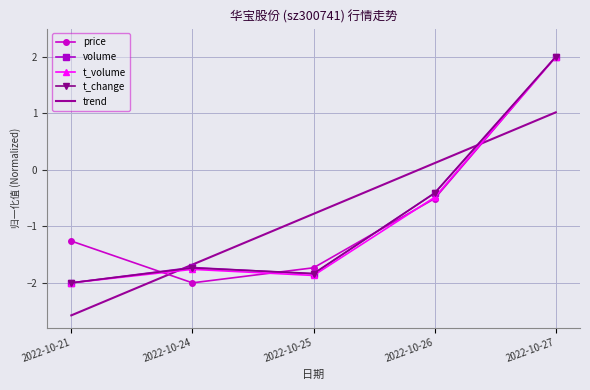

At which label is price closest to 0?

2022-10-26